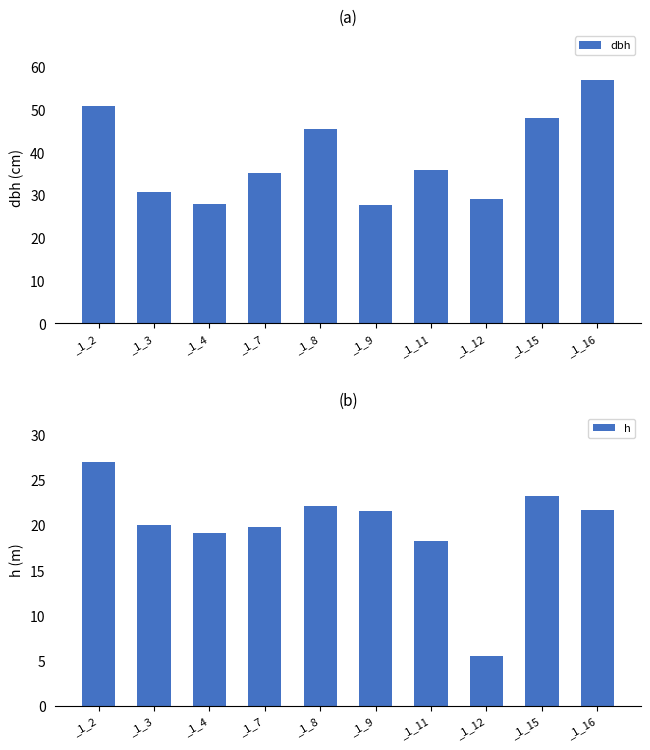

What are all the series names shown in the legend?

dbh, h